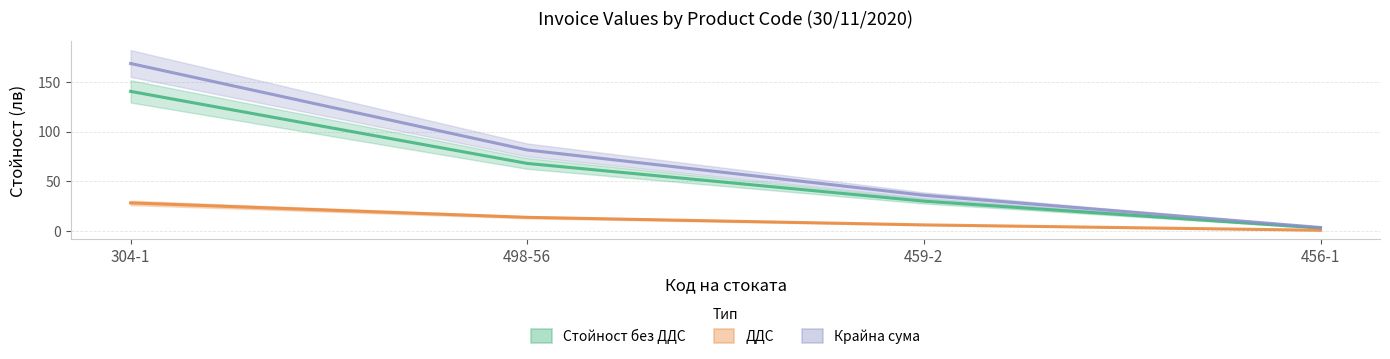

List the series in order of their overall mean, lowest first.

ДДС, Стойност без ДДС, Крайна сума